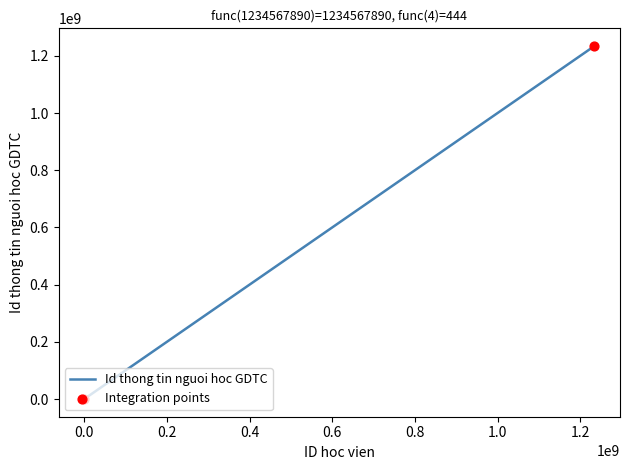

What is the ratio of the value at 1234567890 to the value at 4?

2780558.3